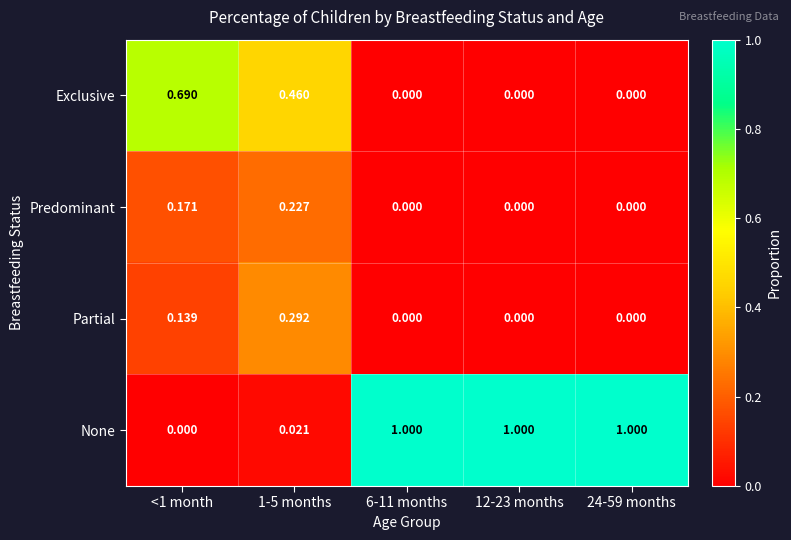

Which series has the largest range (max minus min)?

None